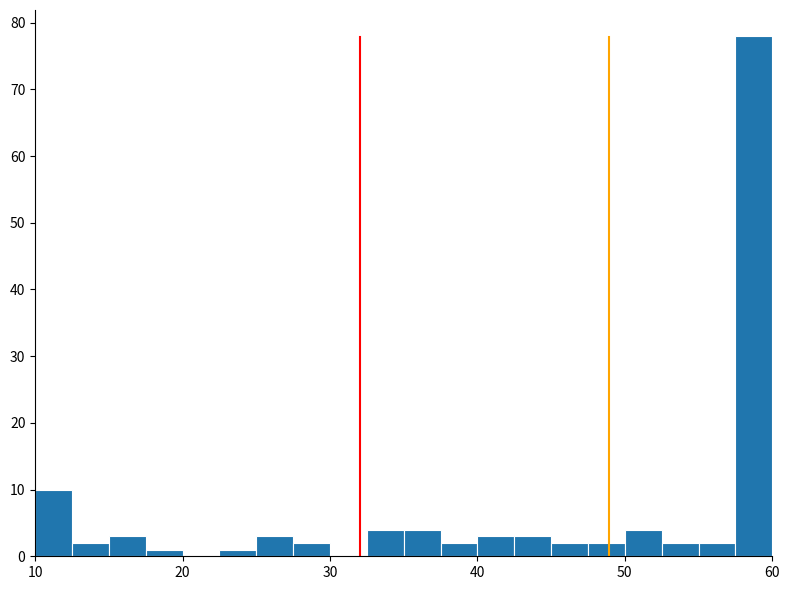

Read against the x-axis, roughly where is the centre of the tallest bar?

59